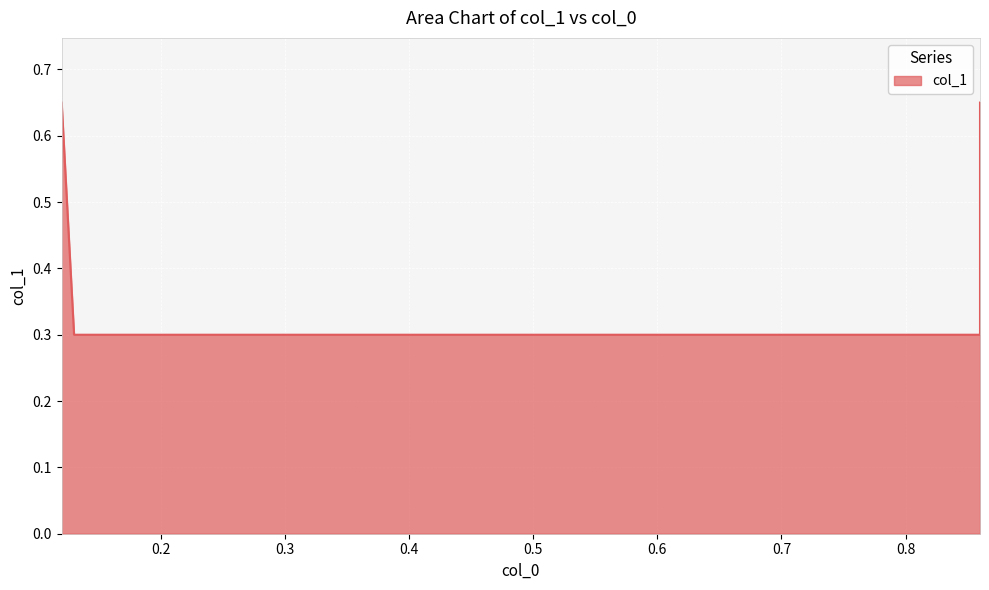

How many data points does each series have?

4